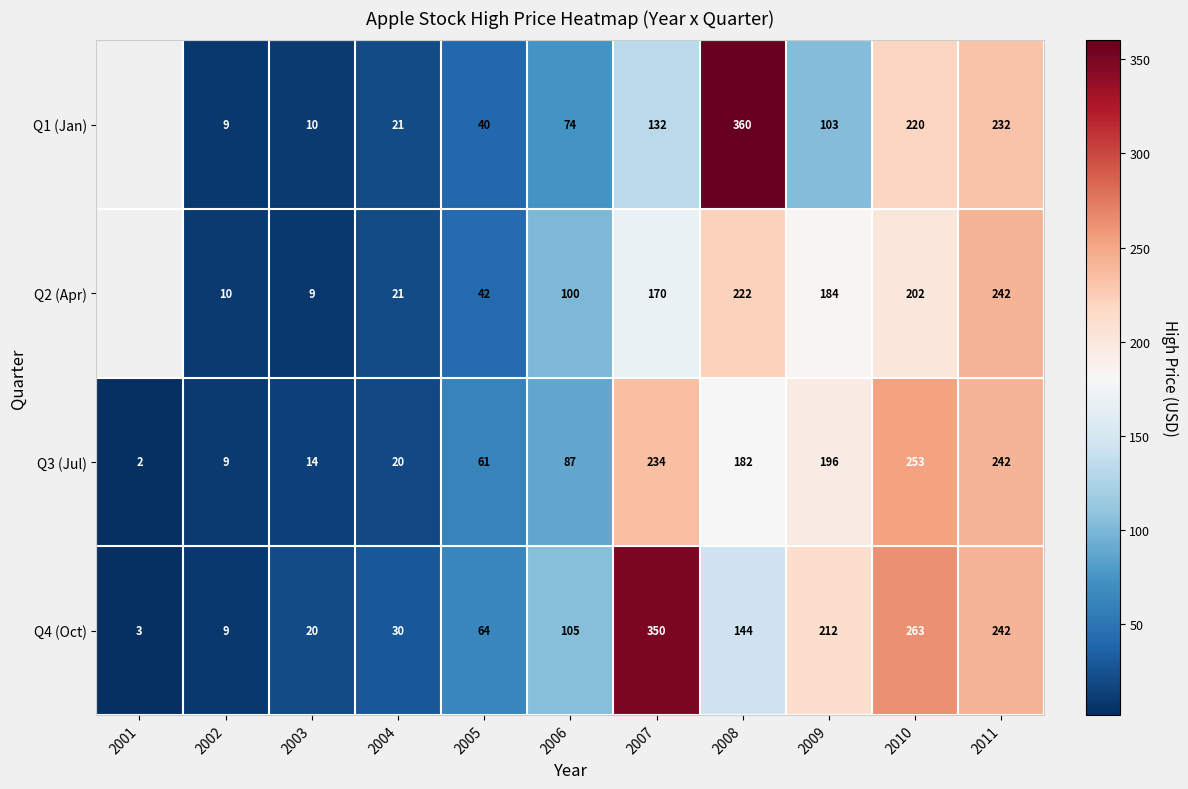

What is the spread (max minus min) of values at 2007?

218.0